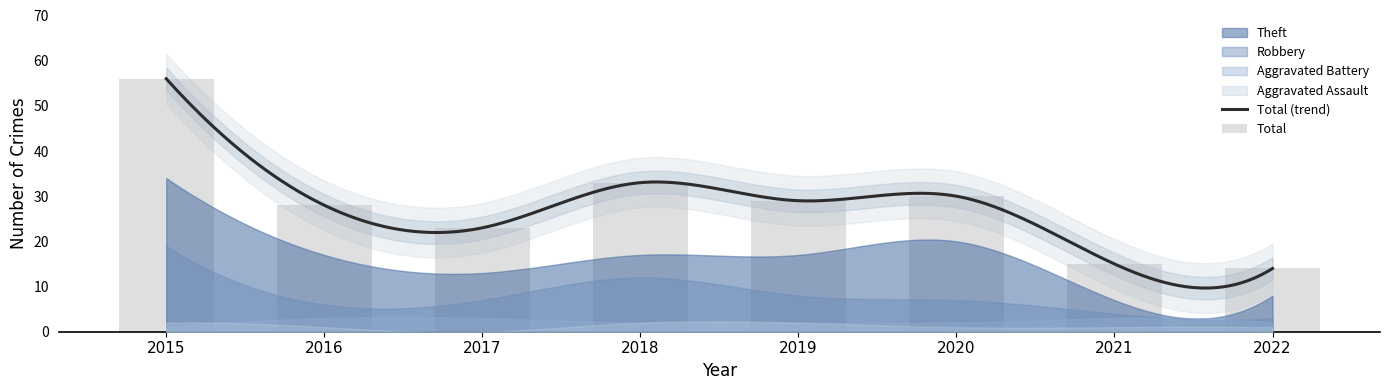

Which series has the largest total across all categories?

Total